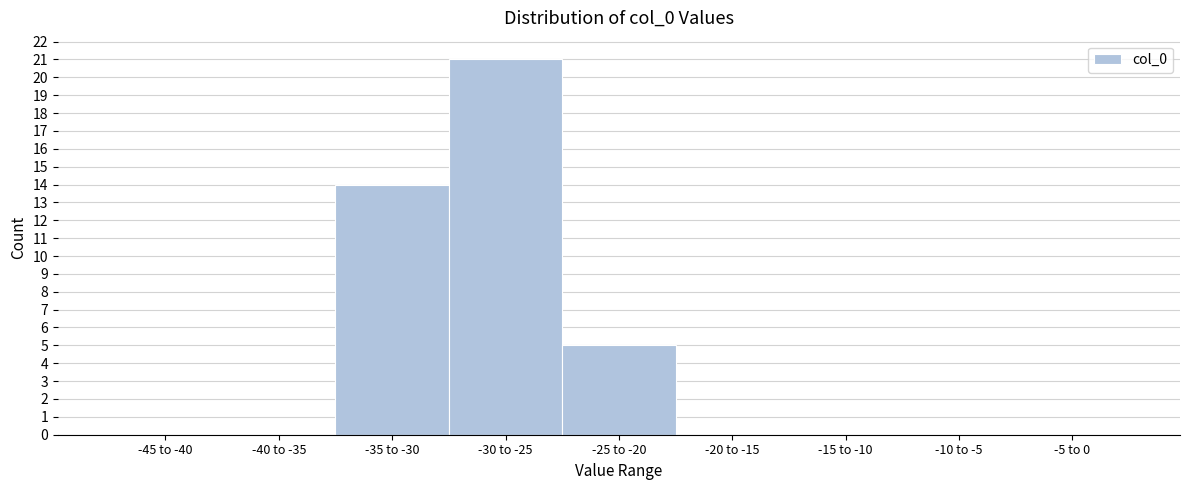

Reading left to right, transcribe all the data shown in this chart.

-45 to -40=0	-40 to -35=0	-35 to -30=14	-30 to -25=21	-25 to -20=5	-20 to -15=0	-15 to -10=0	-10 to -5=0	-5 to 0=0